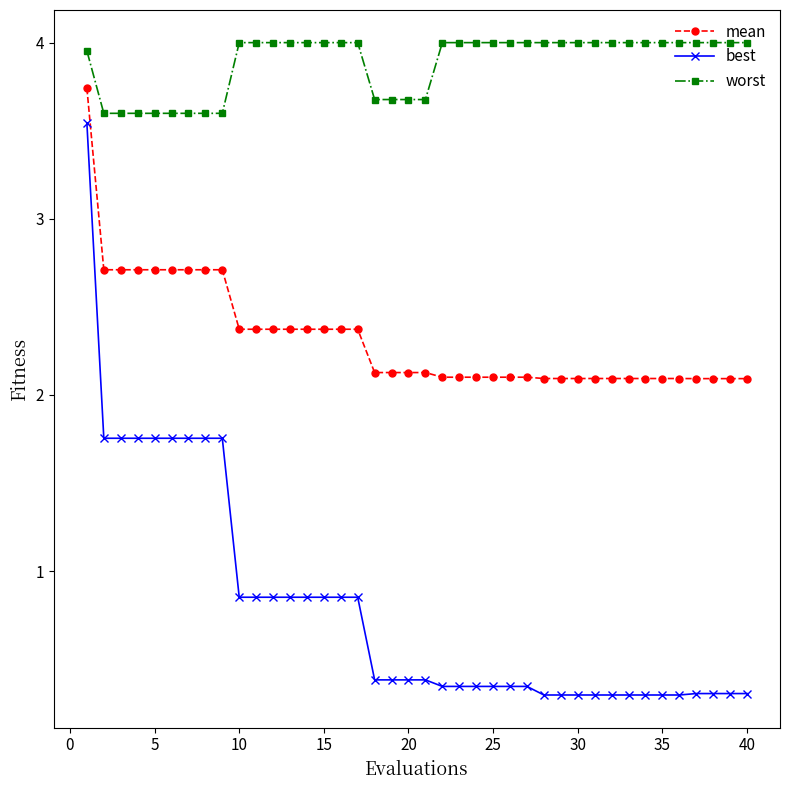

Which series has the largest range (max minus min)?

best